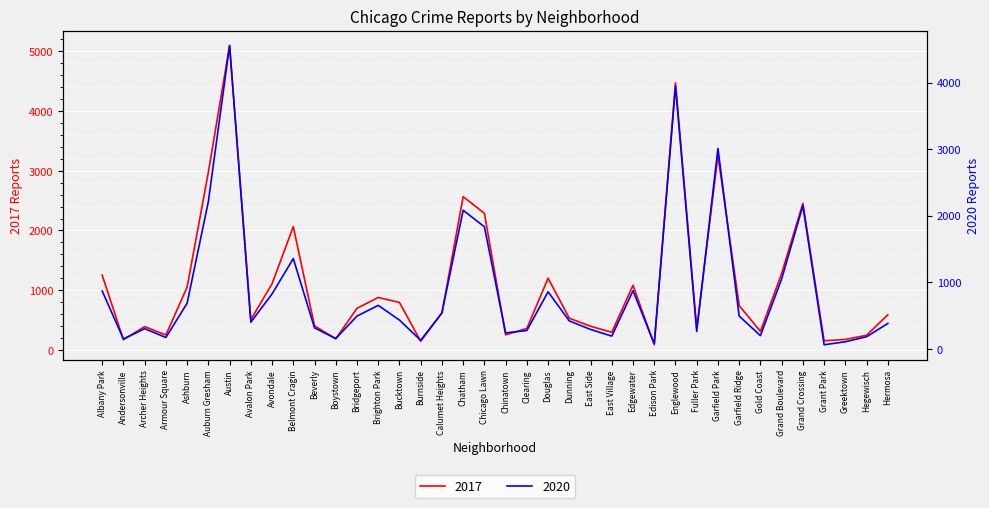

List the series in order of their overall mean, highest first.

2017, 2020